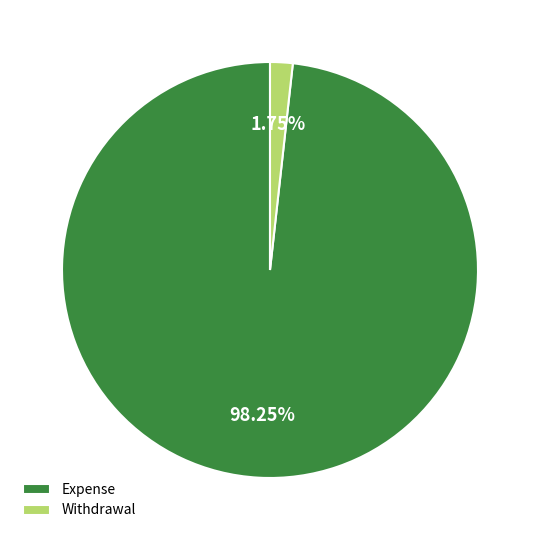

Does Expense account for over 50% of the chart?

Yes